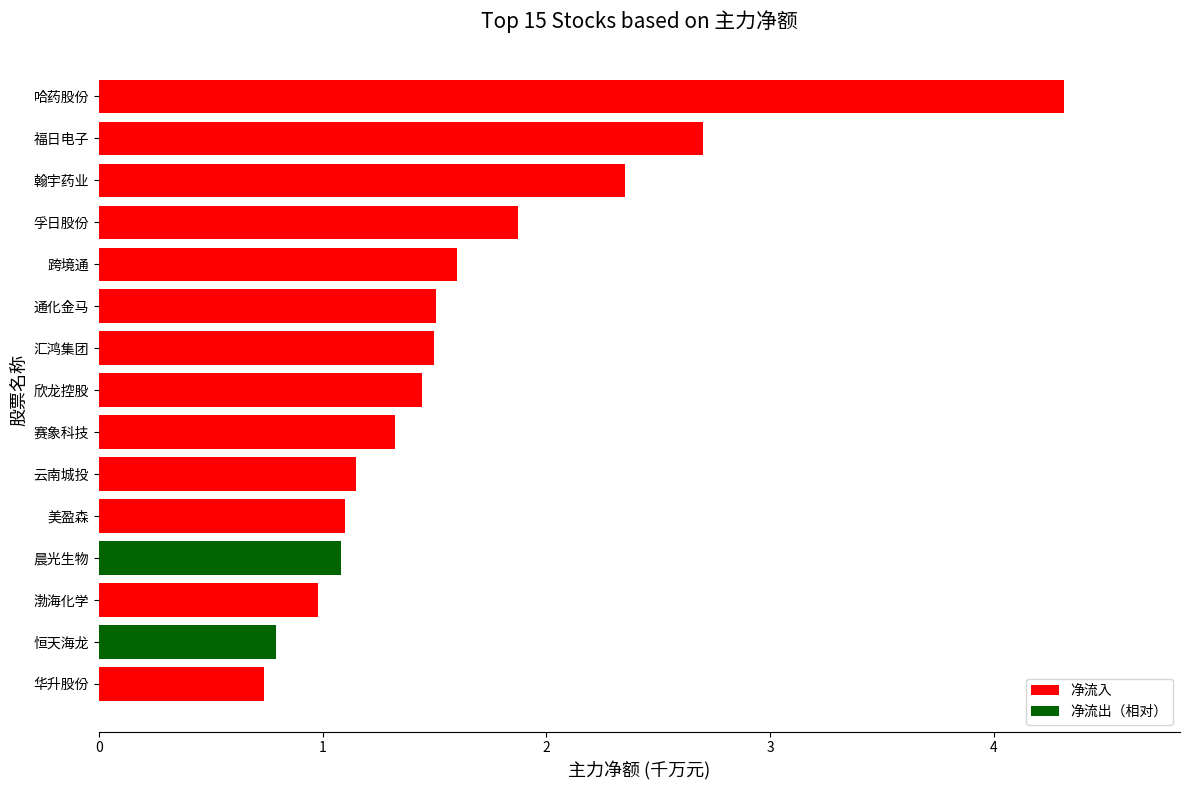

How many distinct data groups are displayed?

1